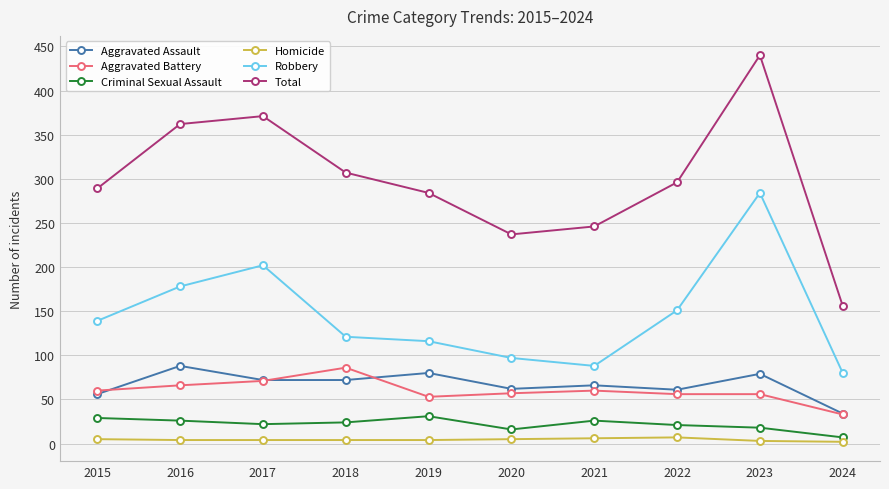

Is it true that Robbery equals 47 at 2024?

False